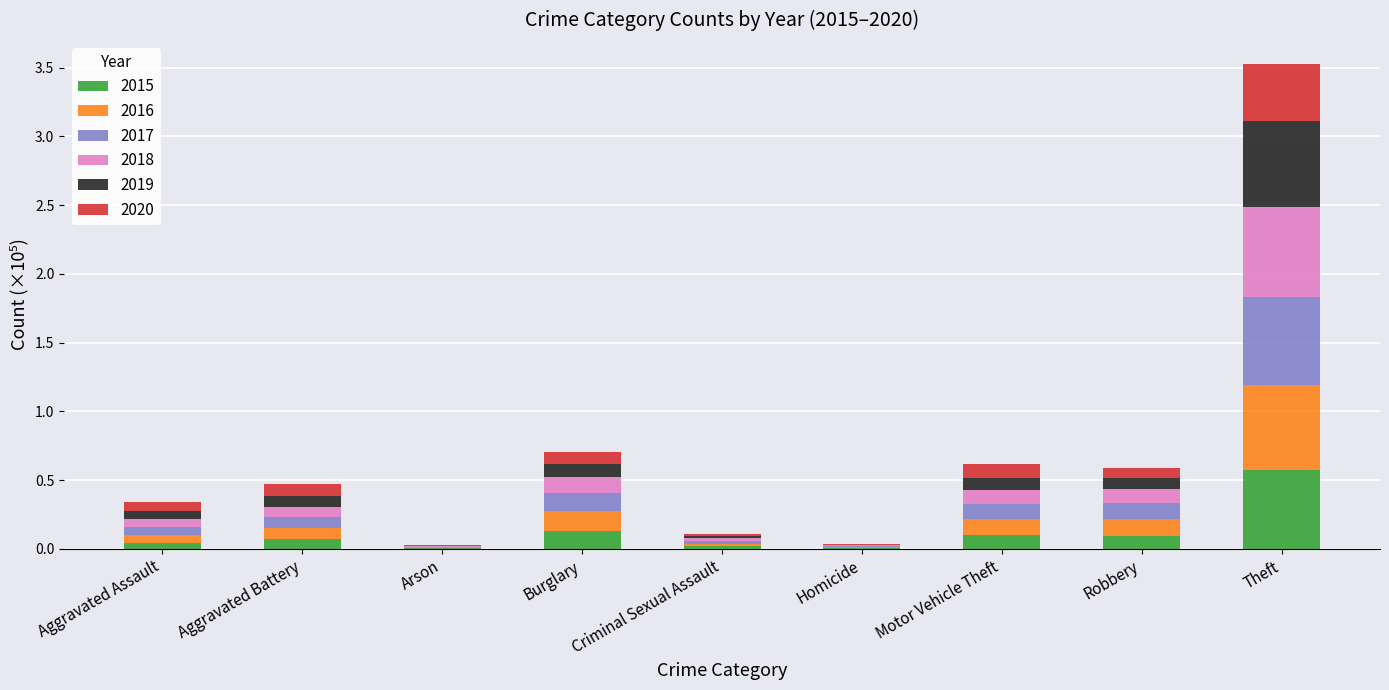

At which category is the sum across all series the highest?

Theft